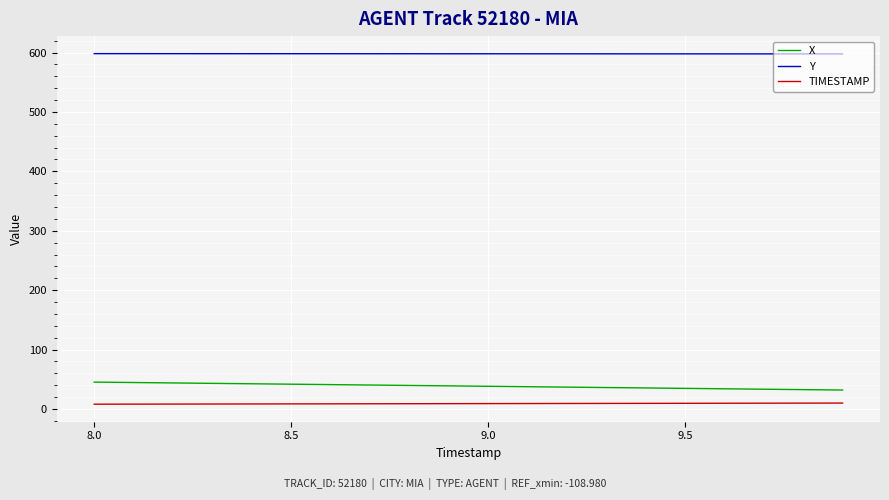

What is the maximum value shown in the chart?

598.2